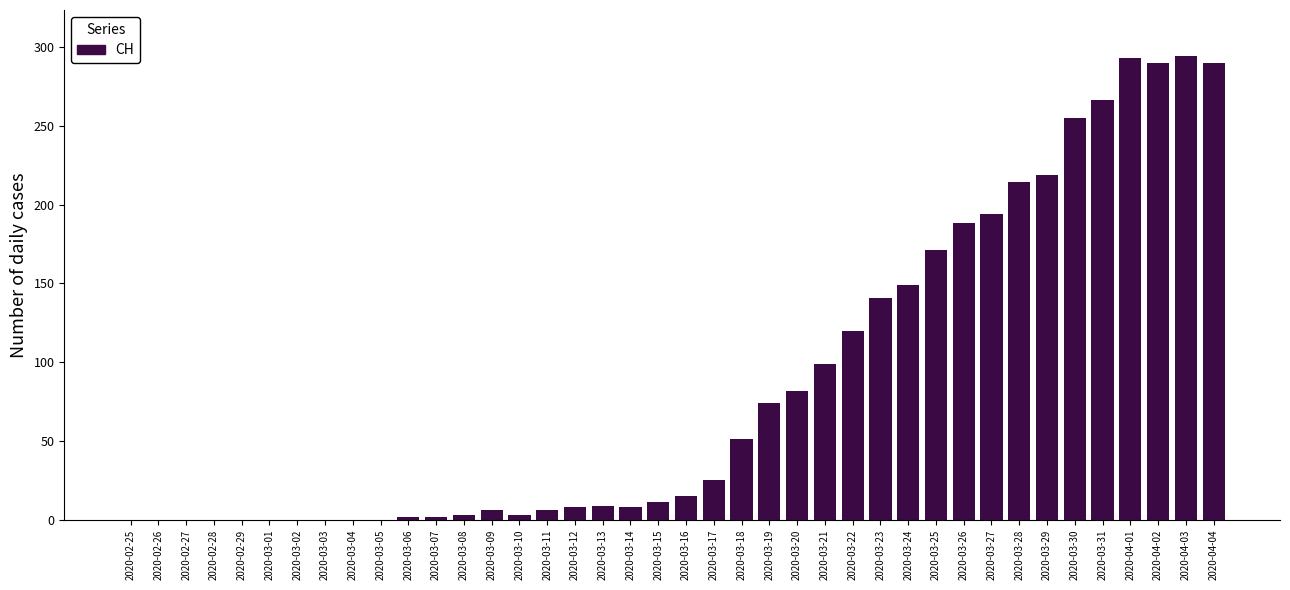

What is the change in value from 2020-03-18 to 2020-03-27?

+143